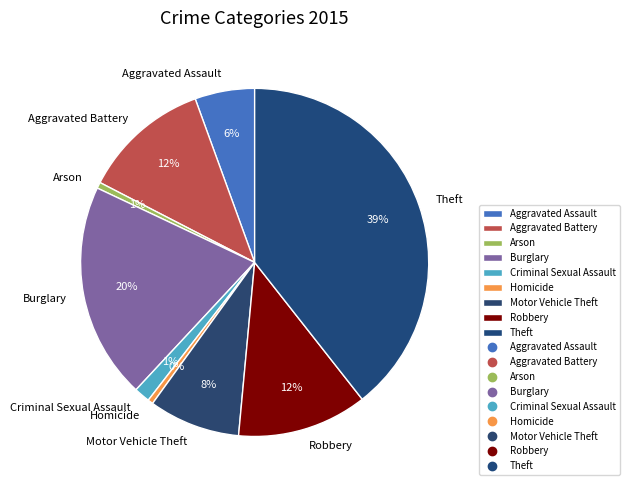

What percentage is the Arson slice, to the nearest percent?

1%